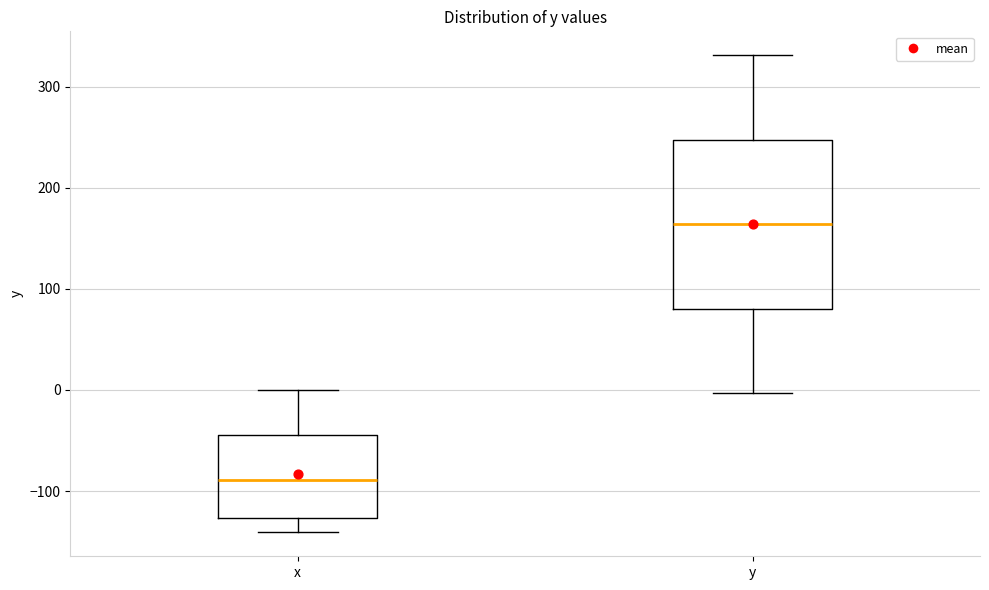

Where is the upper edge of the box for x on the y-axis? The values are not printed on the chart, so give them approximately, as read against the axis.

-40